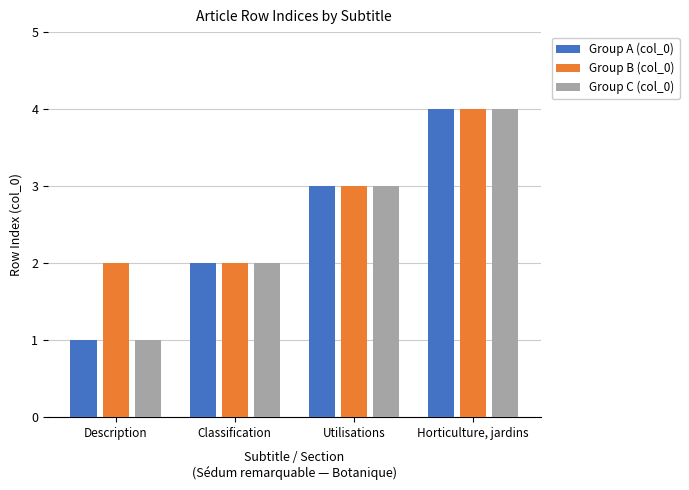

List the labels in order of Group A (col_0) value, largest first.

Horticulture, jardins, Utilisations, Classification, Description